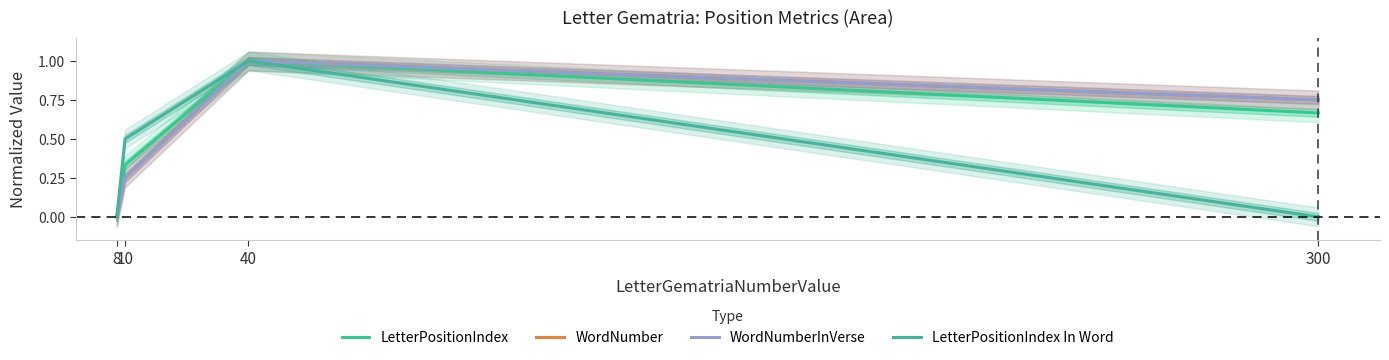

What is the average value of the WordNumber series?

0.5